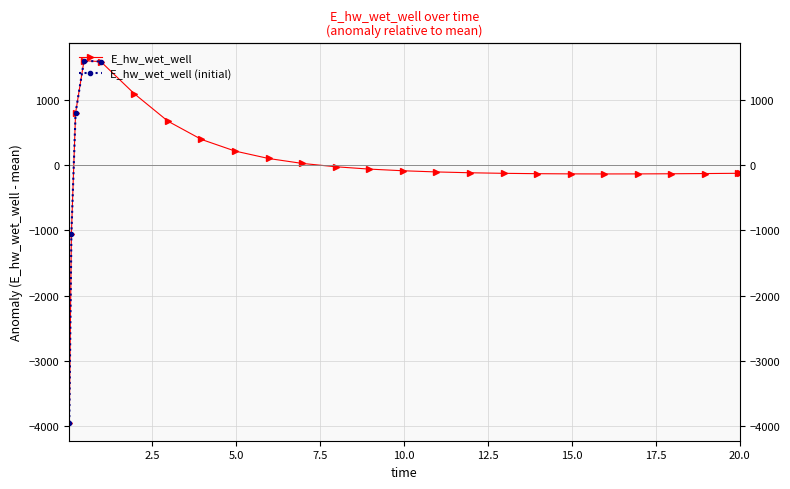

Is it true that the value at 0.96875 is 1593.6?

True